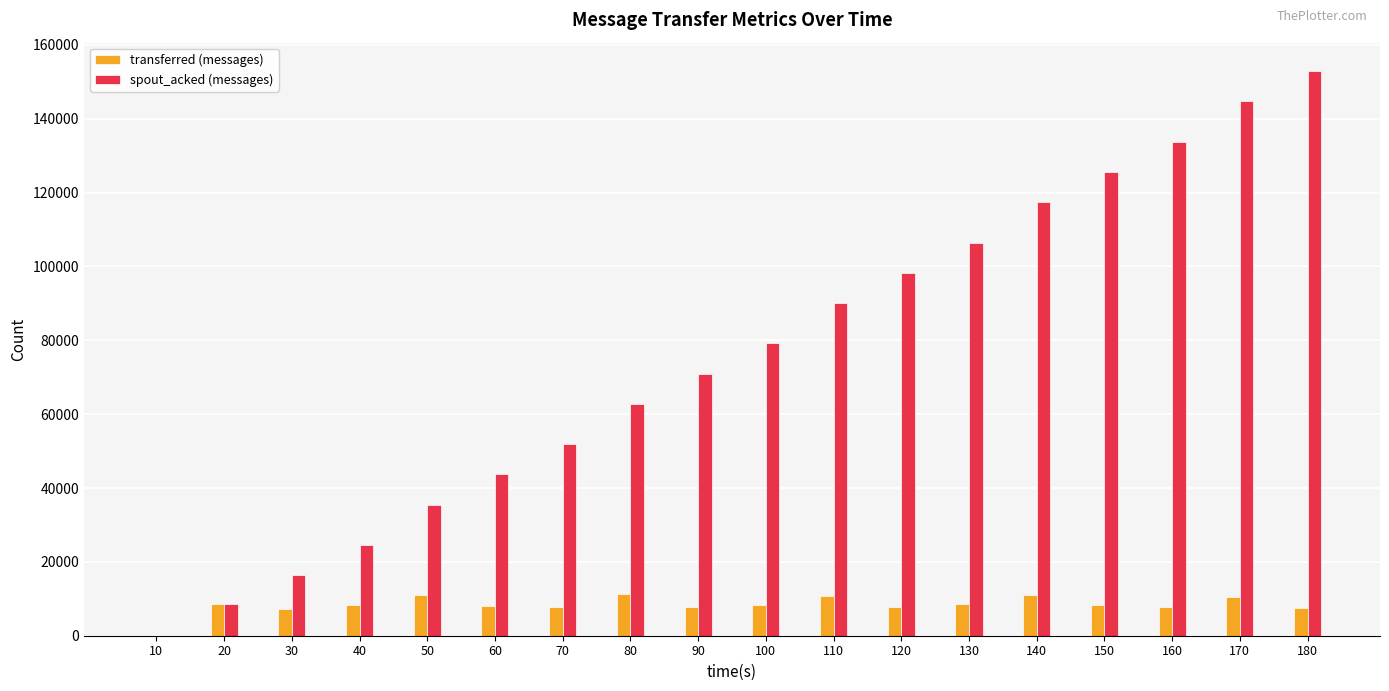

What is the average value of the transferred (messages) series?

8398